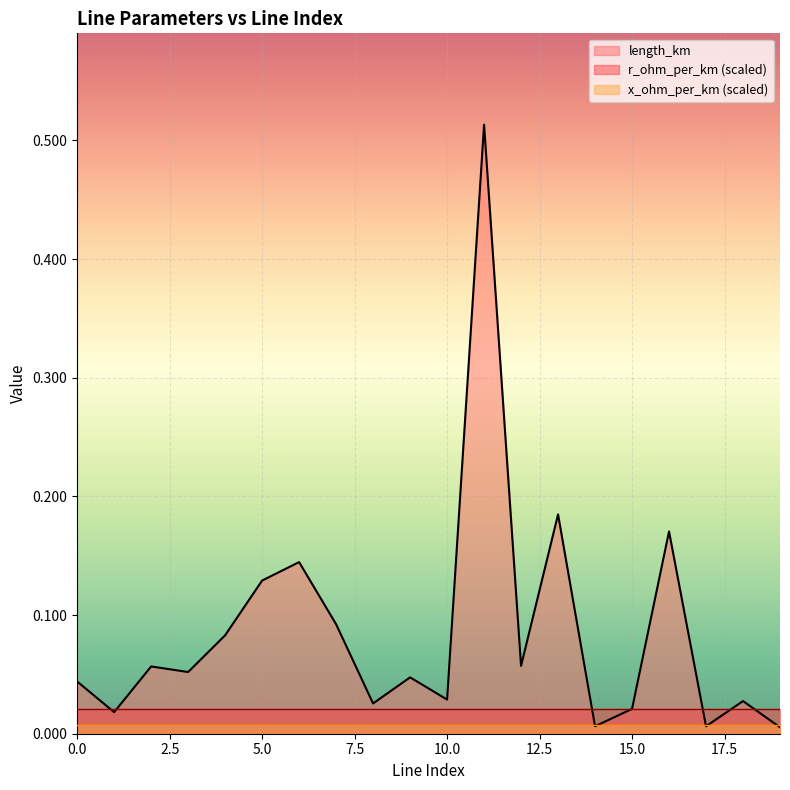

The x_ohm_per_km series shows 0.0 at 16. True or false?

False